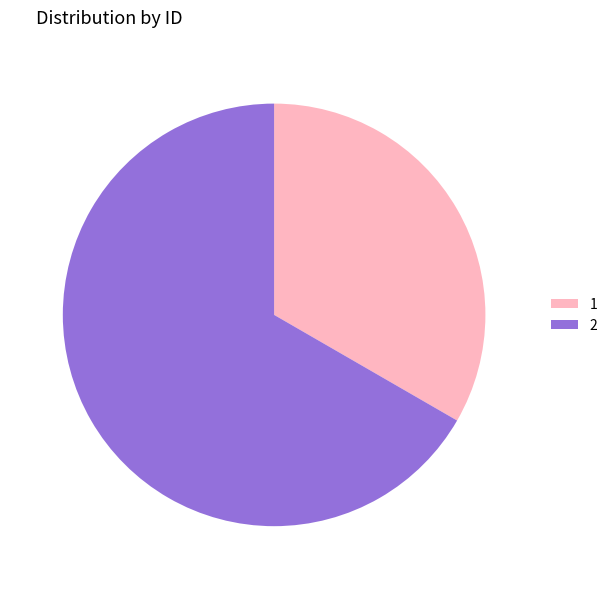

Which has a higher value, 2 or 1?

2